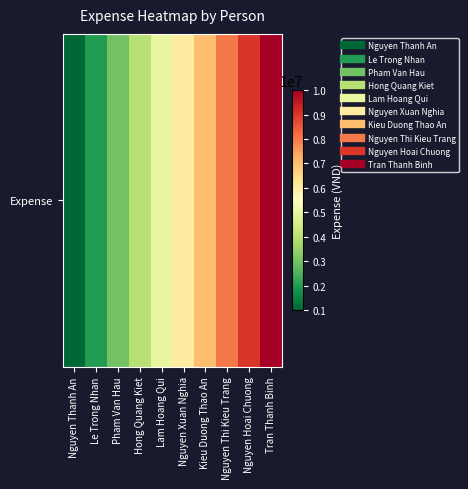

How many values are below 6000000?

5